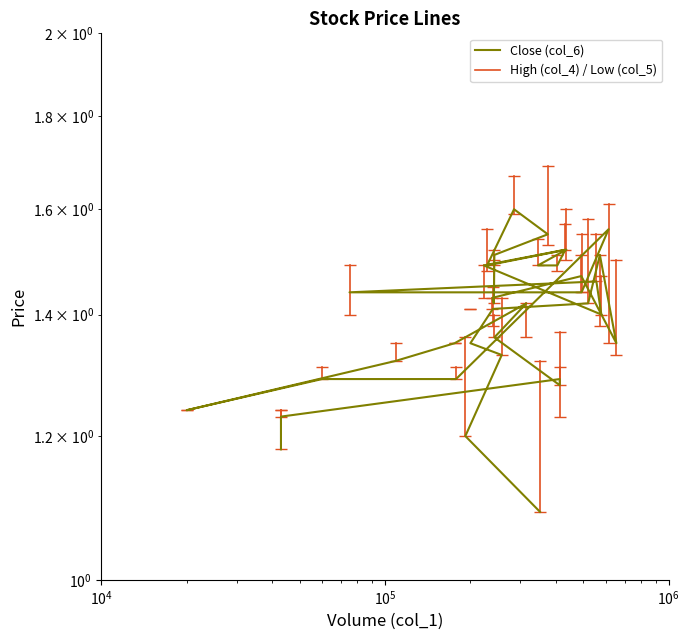

True or false: the data has more than 0 interior local peaks.

True